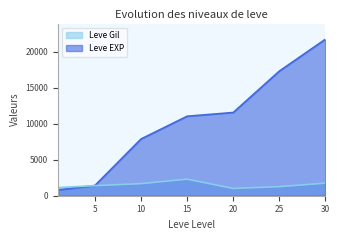

At which label does Leve EXP first exceed 11040?

20